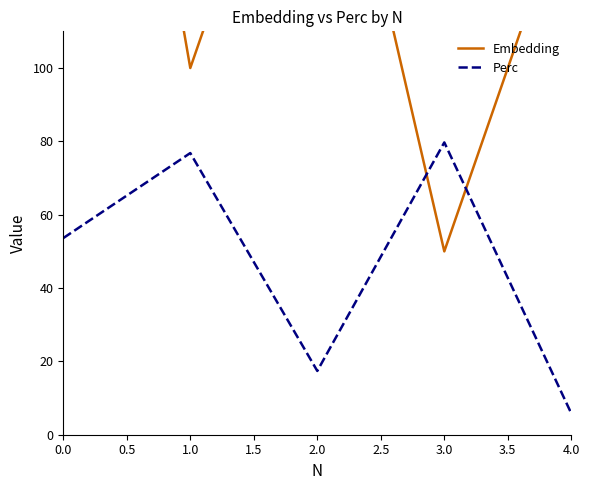

Is it true that Perc equals 2.2 at 4.0?

False